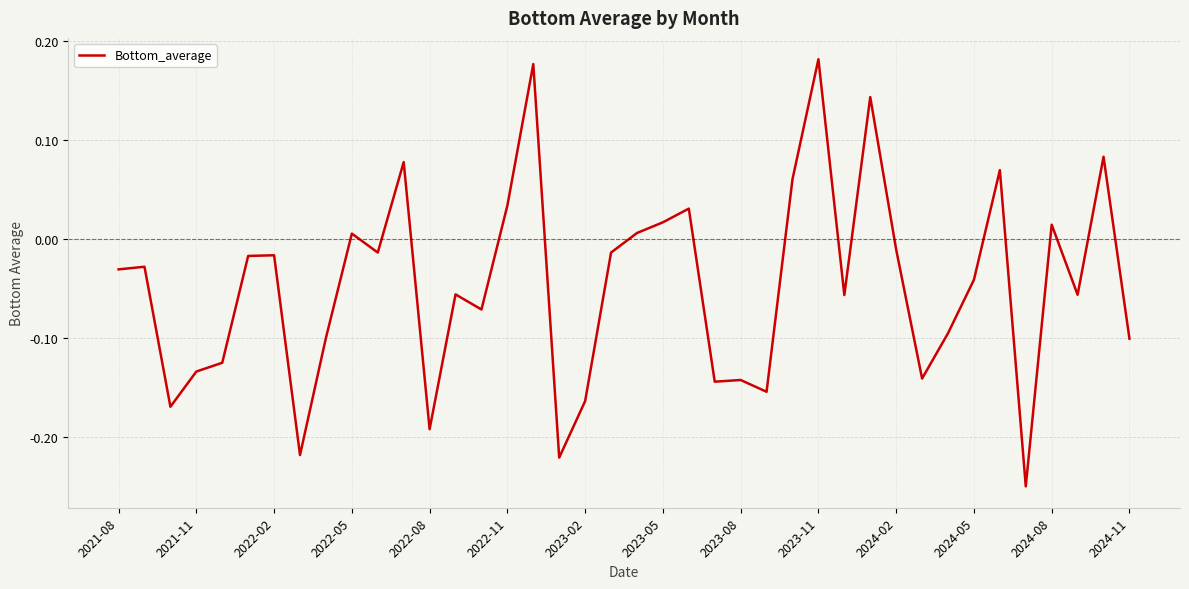

Reading right to left, list all the values displayed in this chart.

-0.1	0.1	-0.1	0.0	-0.2	0.1	-0.0	-0.1	-0.1	-0.0	0.1	-0.1	0.2	0.1	-0.2	-0.1	-0.1	0.0	0.0	0.0	-0.0	-0.2	-0.2	0.2	0.0	-0.1	-0.1	-0.2	0.1	-0.0	0.0	-0.1	-0.2	-0.0	-0.0	-0.1	-0.1	-0.2	-0.0	-0.0